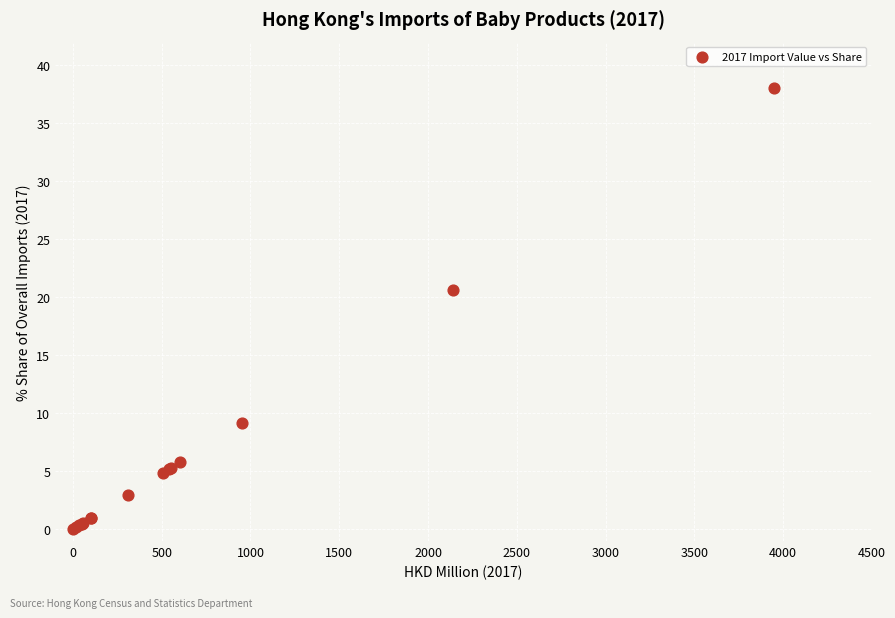

What Y value in the scatter plot is closest to 19?

20.6